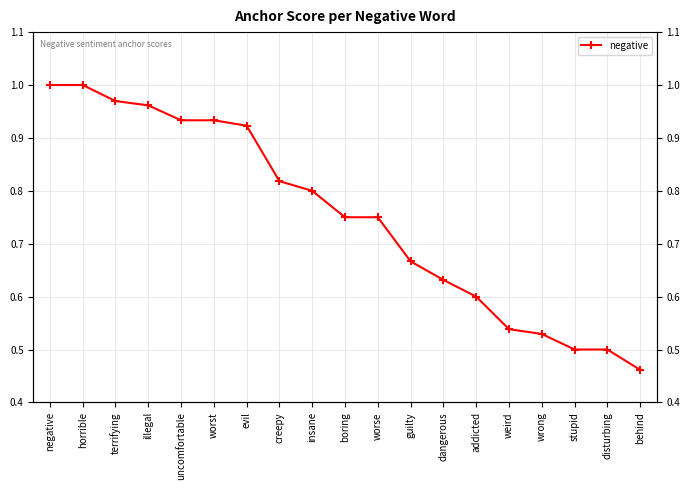

What is the smallest value displayed?

0.5